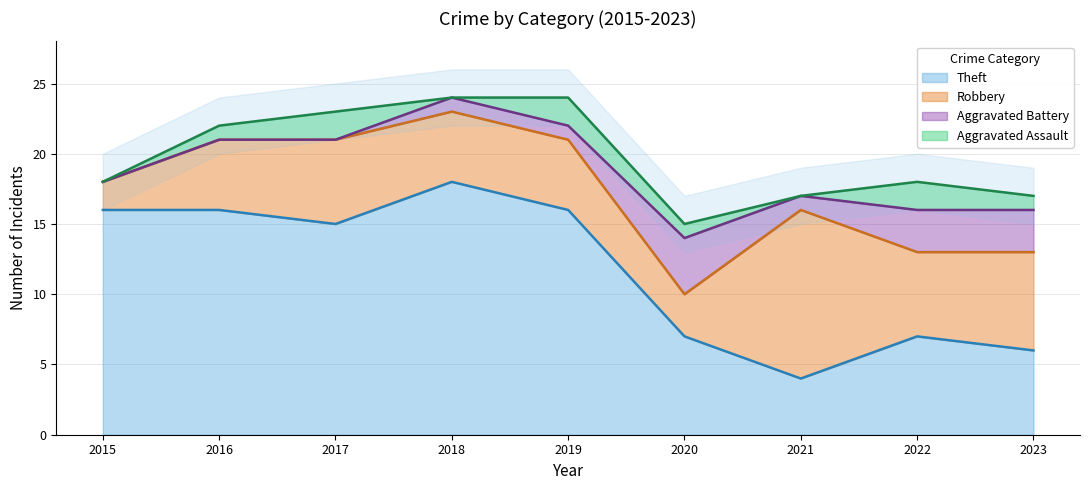

At how many categories does at least one series exceed 4?

9